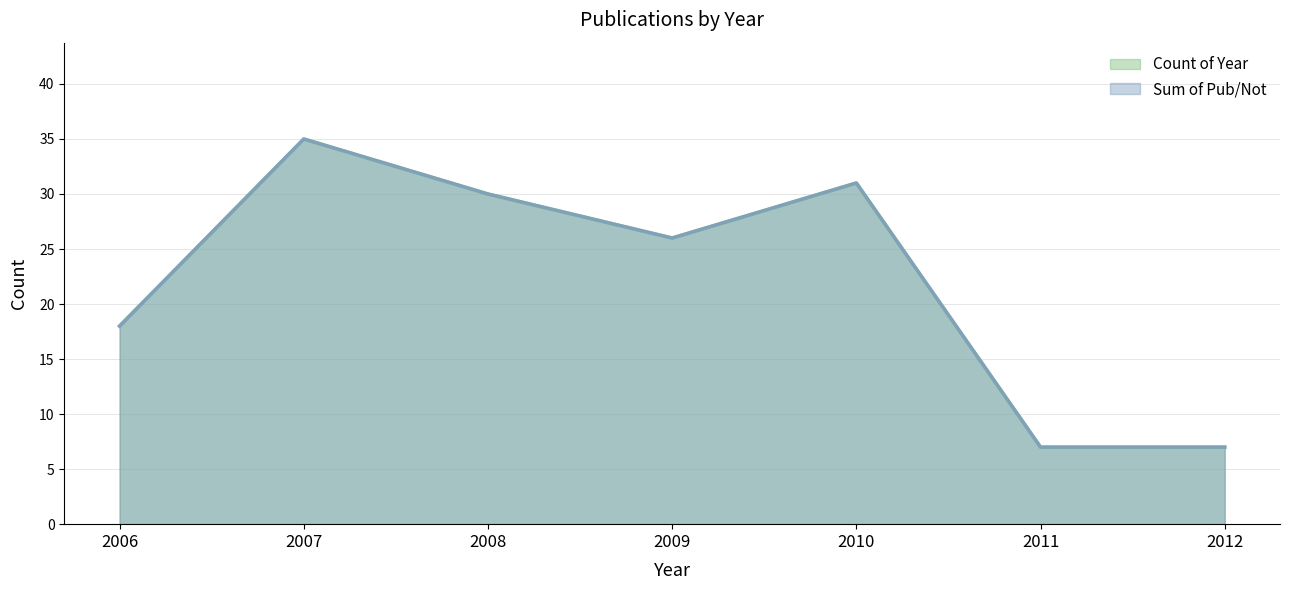

In Sum of Pub/Not, how many points are higher than both neighbors (excluding endpoints)?

2